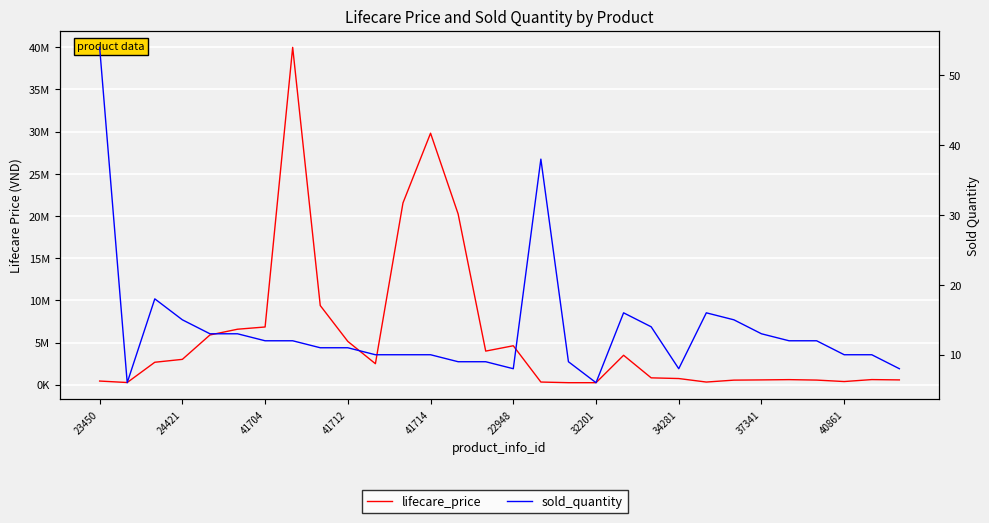

Is this an area chart (filled region under the line)?

No